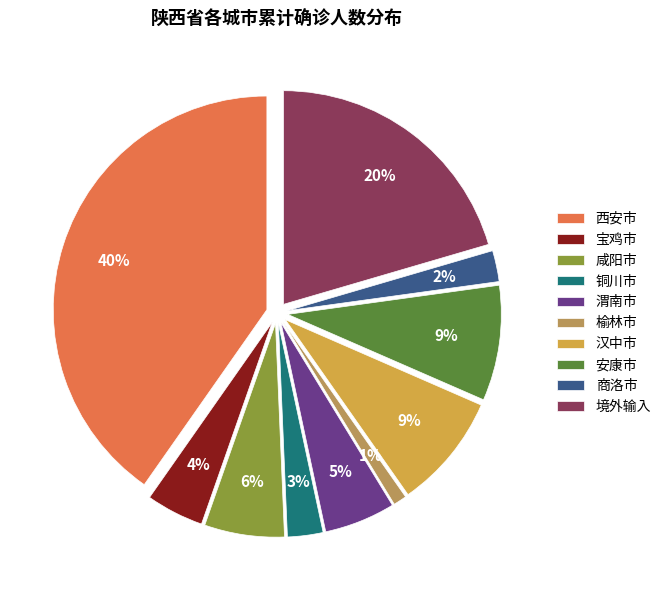

How much of the chart is everything except 境外输入?

79.5%